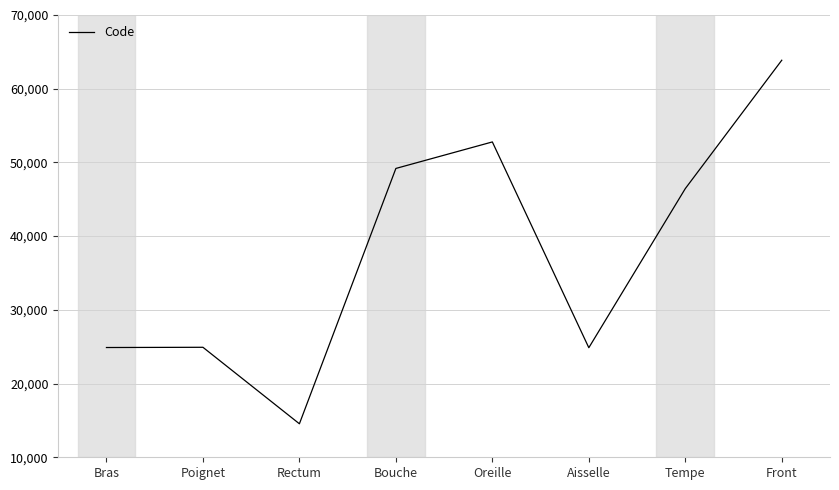

Approximately how many times larger is the value at Oreille compared to Bras?

2.1